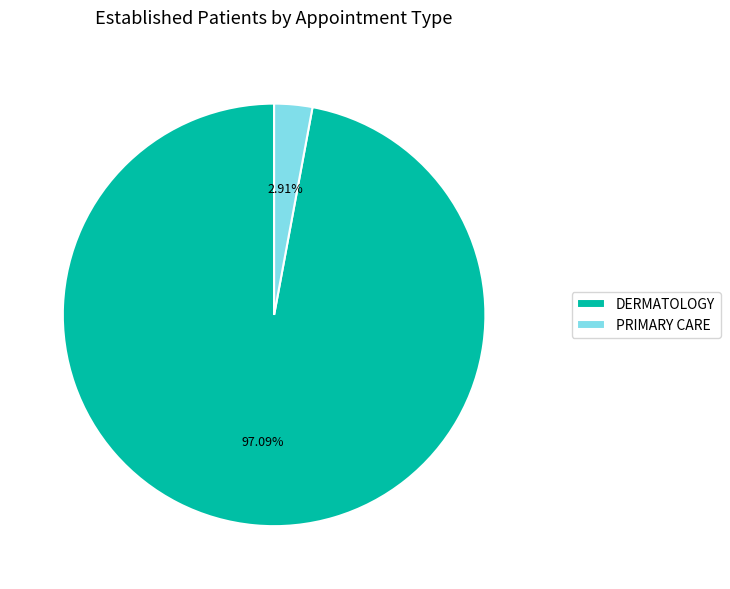

To the nearest percent, what is the difference between the PRIMARY CARE and DERMATOLOGY slice percentages?

94%